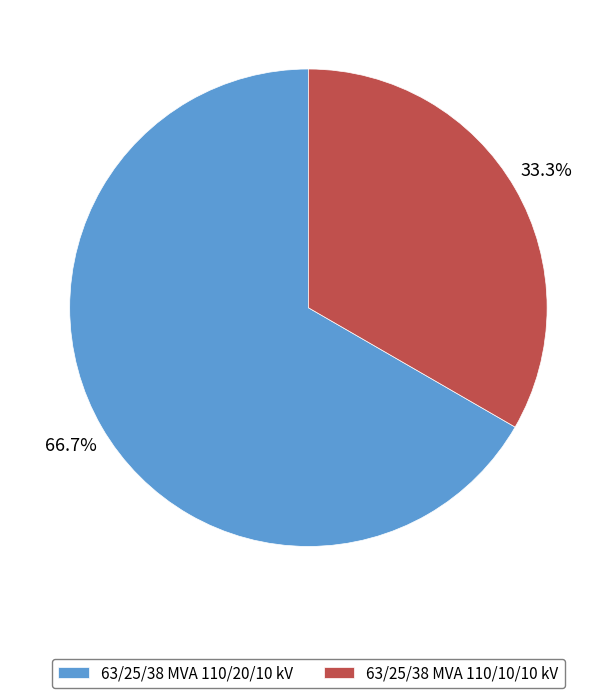

To the nearest percent, what is the difference between the largest and smallest slice percentages?

33%